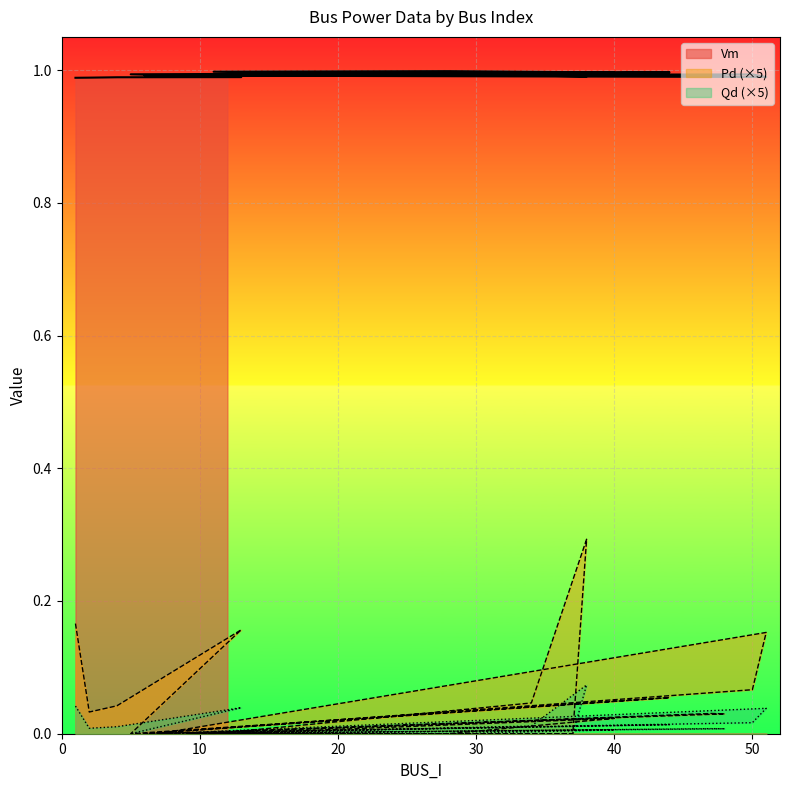

True or false: Pd and Vm cross at least once.

False